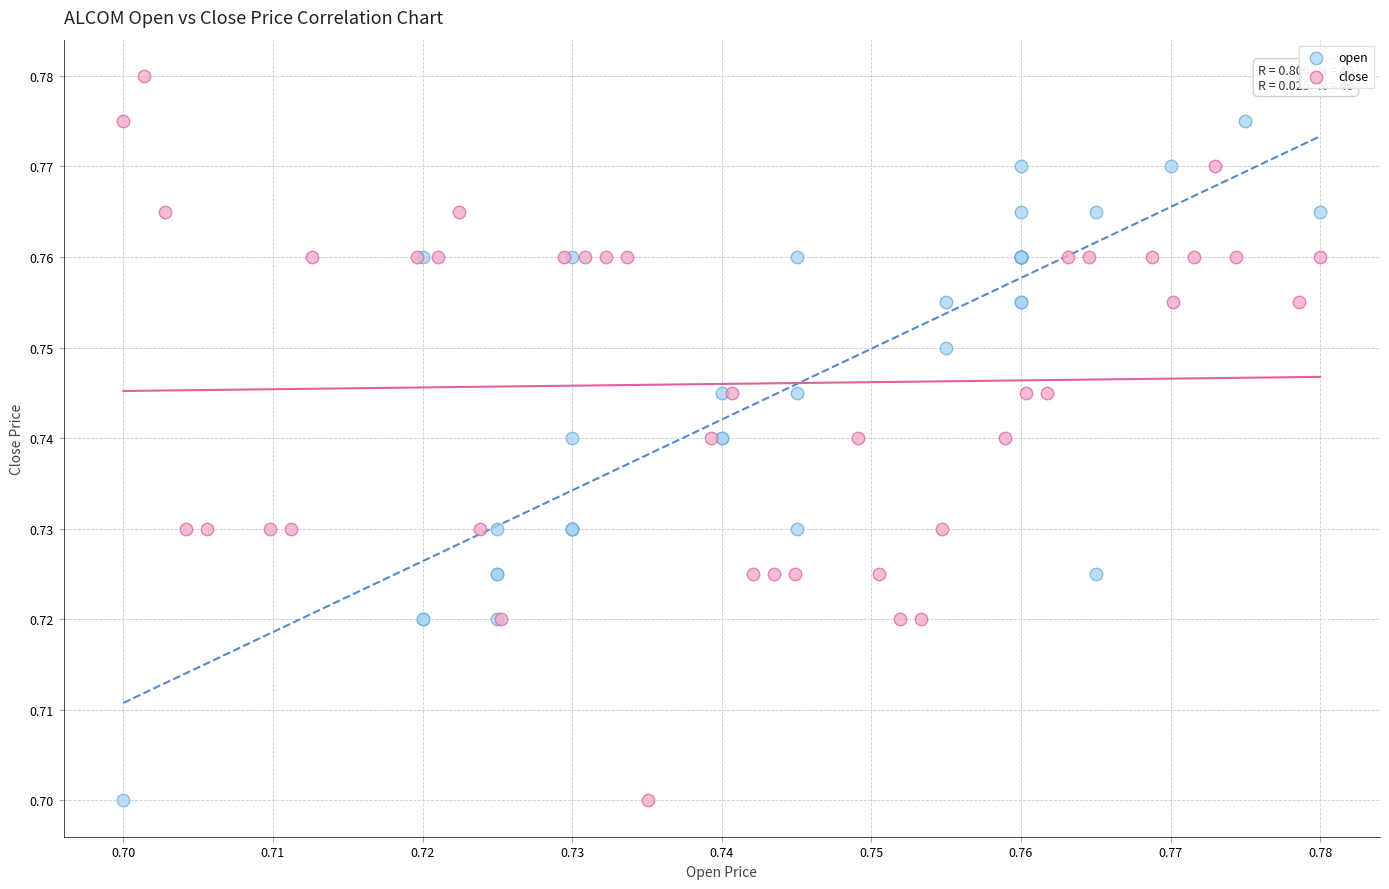

Which series reaches the maximum Y coordinate?

close